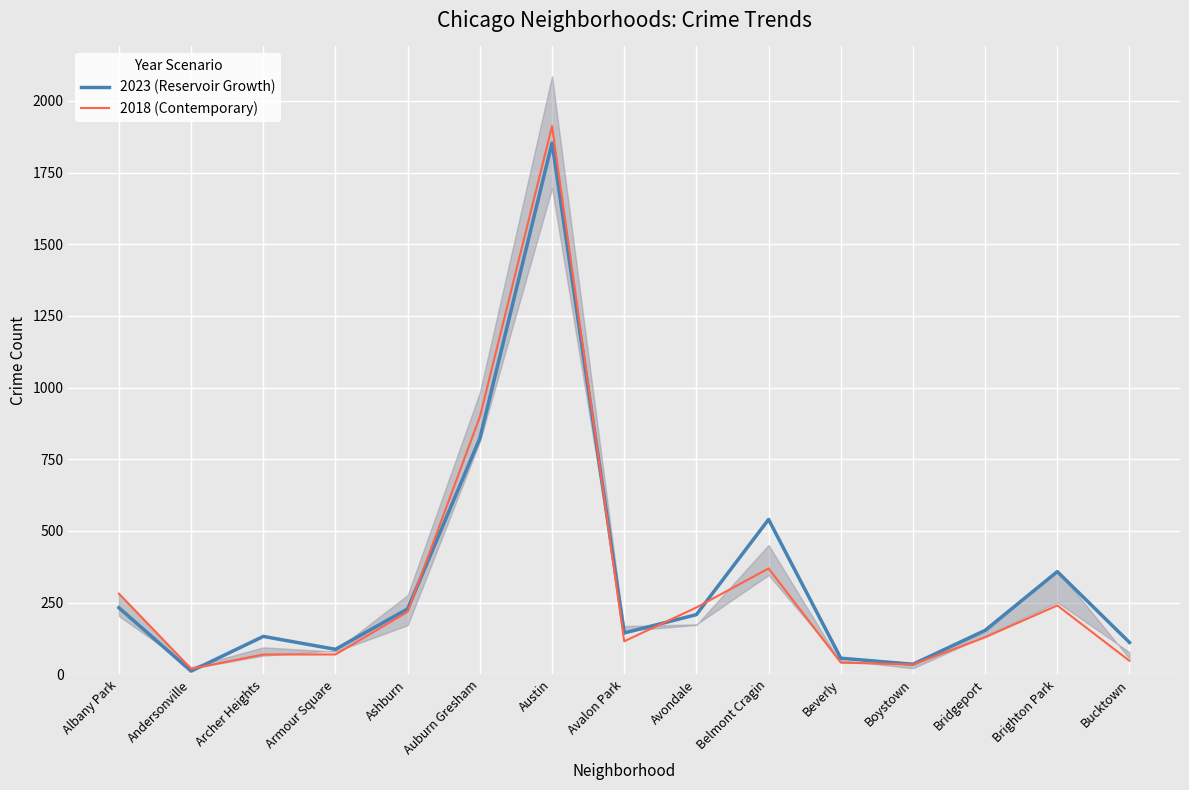

Between Ashburn and Brighton Park, which is larger?

Brighton Park